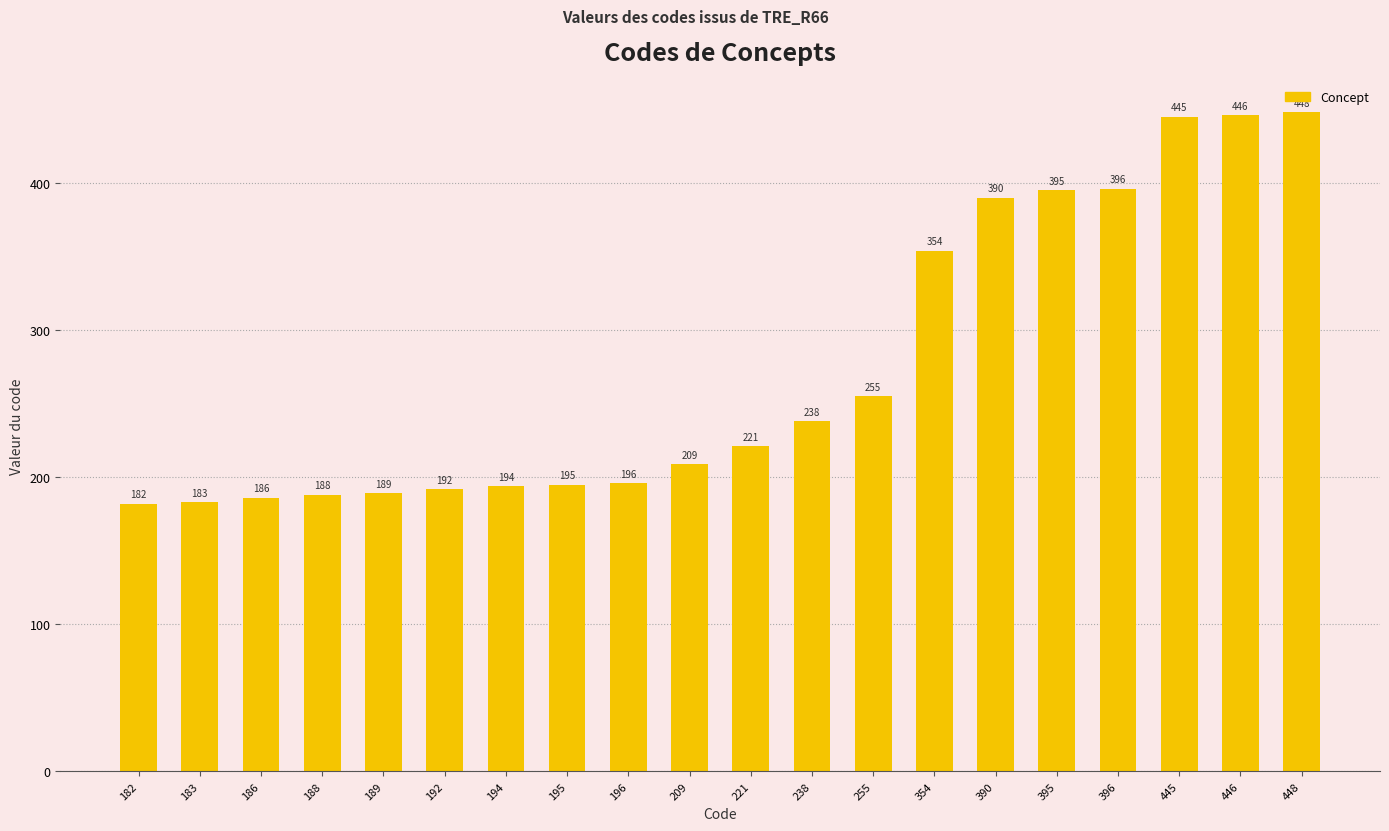

What is the minimum value shown in the chart?

182